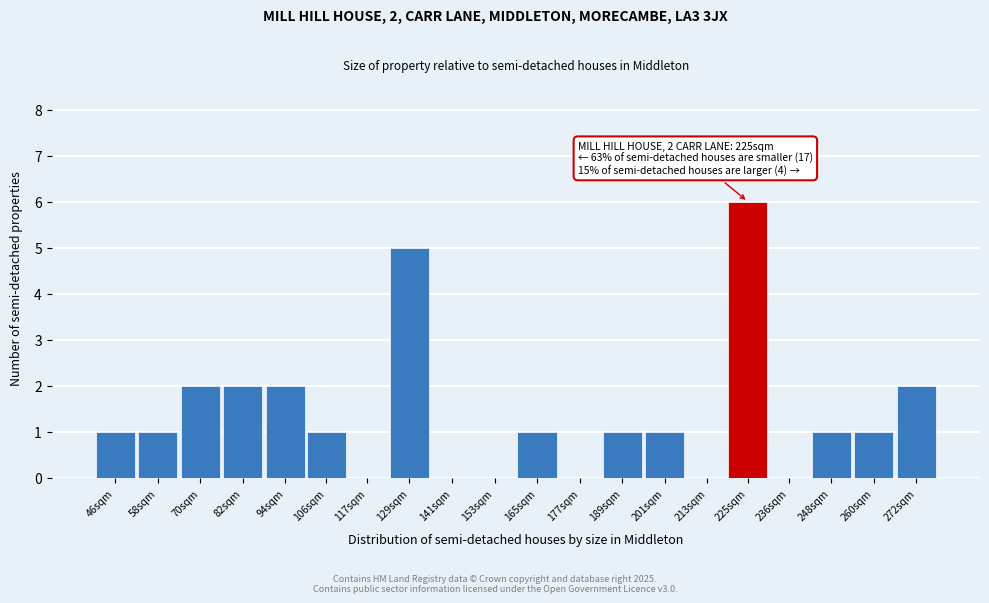

What is the greatest value displayed?

6